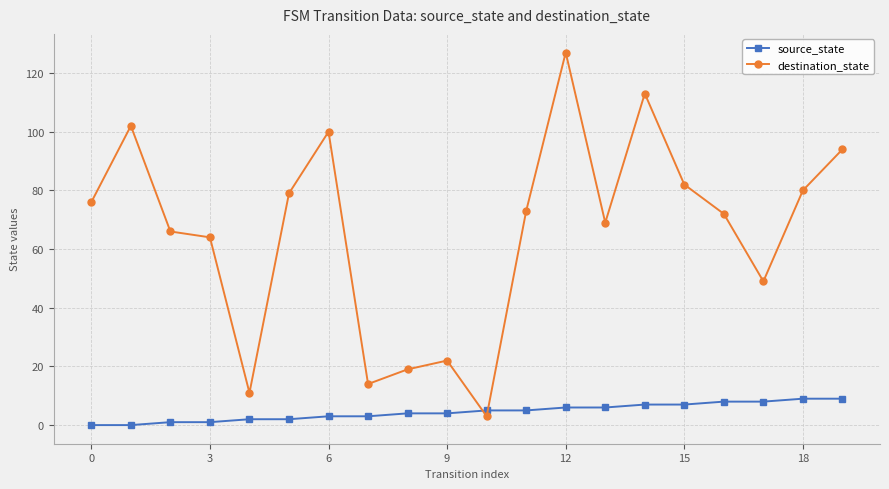

After their last crossing, which series has the higher values: destination_state or source_state?

destination_state